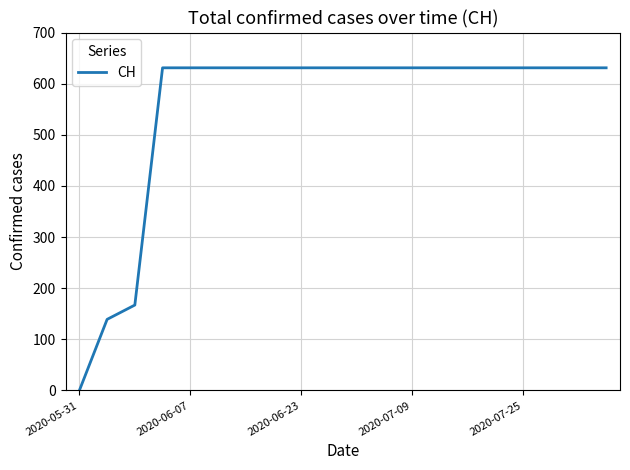

What is the greatest value displayed?

631